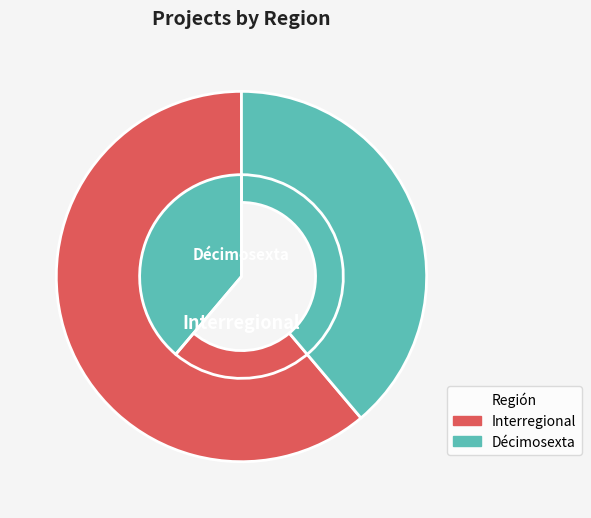

What is the change in value from Interregional to Décimosexta?

-23